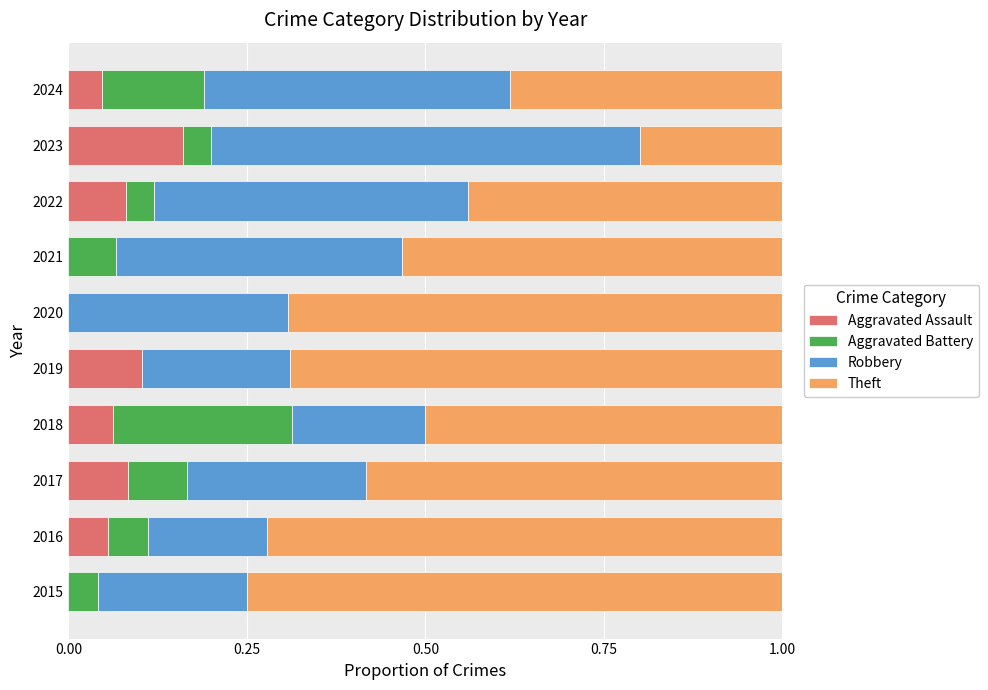

The Aggravated Assault series shows 0.2 at 2019. True or false?

False